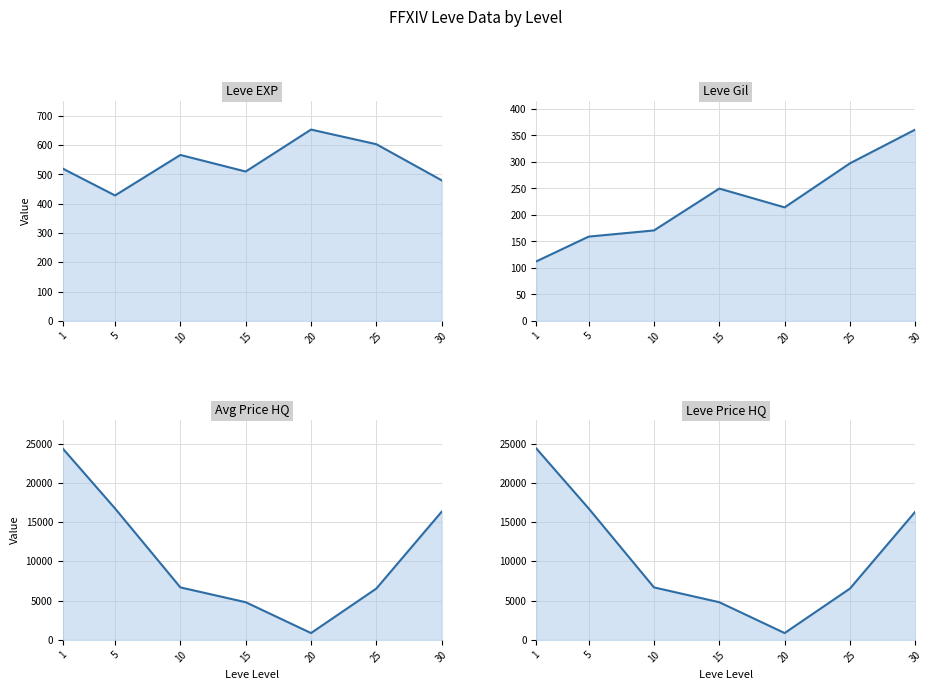

True or false: Avg Price HQ and Leve Price HQ cross at least once.

False